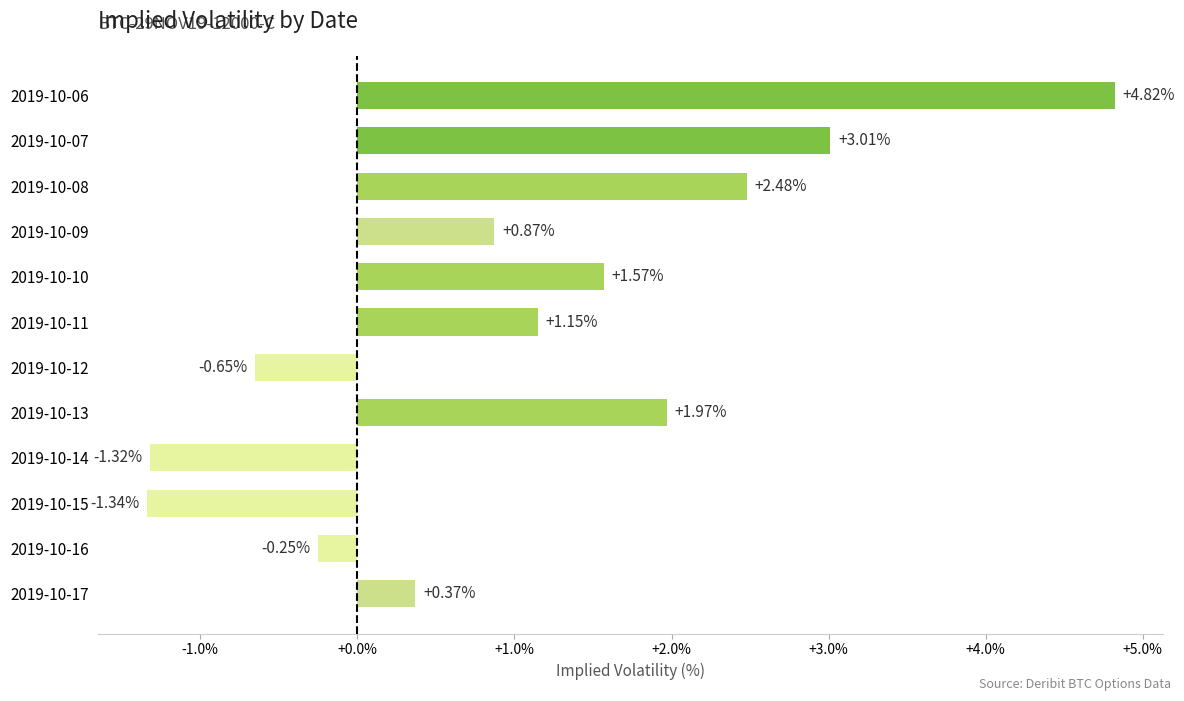

What is the sum of the values at 2019-10-13 and 2019-10-08?

4.5